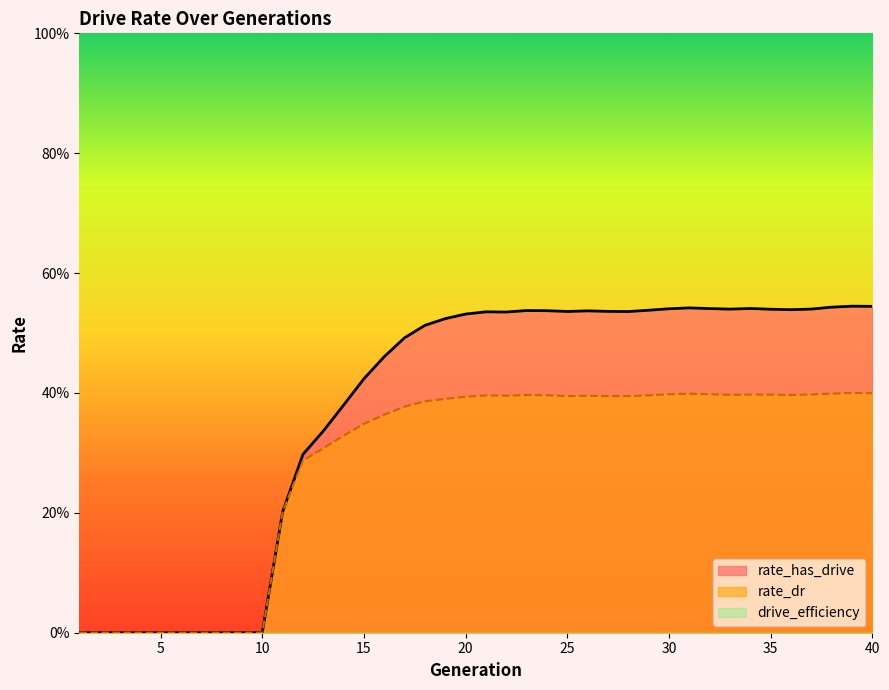

At which category is the sum across all series the highest?

39